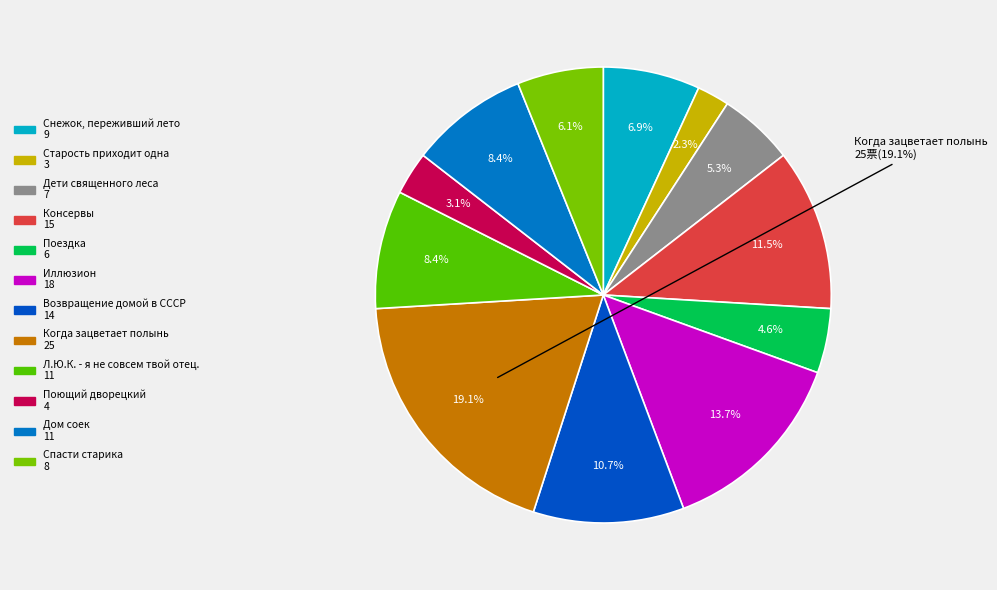

Is there any slice that represents more than half of the pie?

No